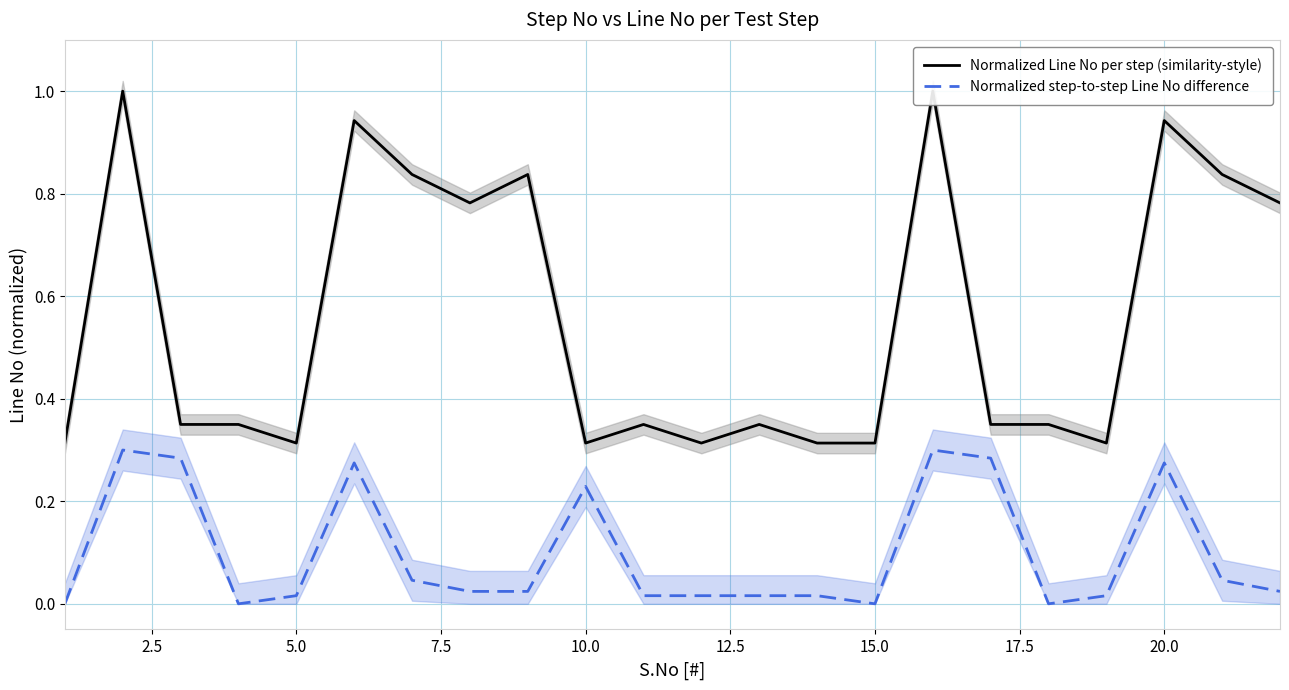

True or false: Normalized step-to-step Line No difference and Normalized Line No per step (similarity-style) intersect in this chart.

False